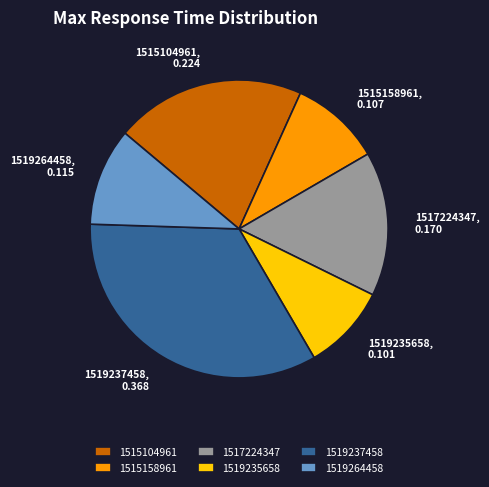

How many segments does this pie chart have?

6